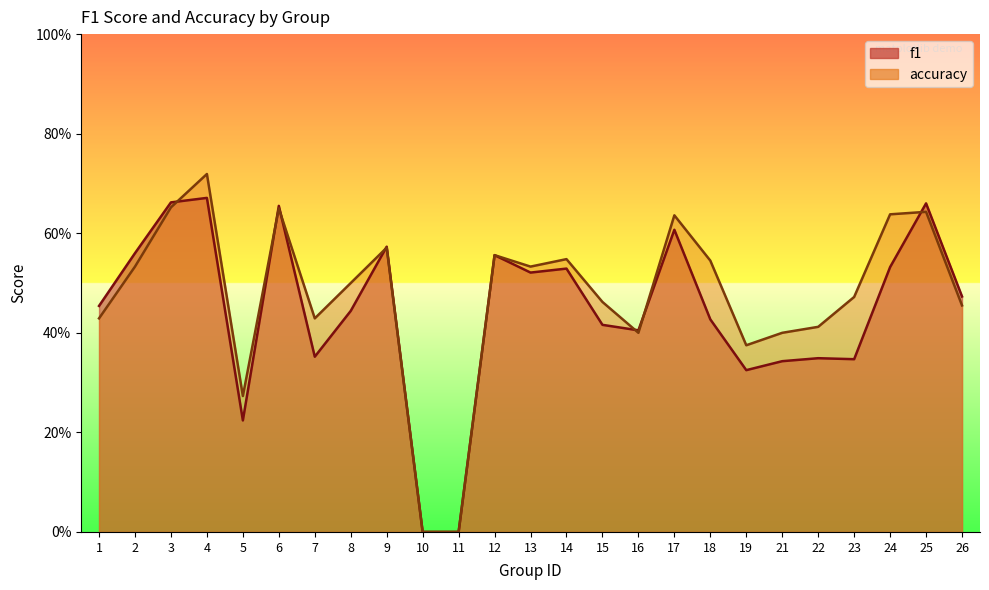

Which has a higher value, 12 or 14?

12